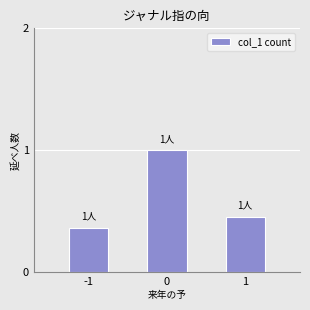

Is it true that the value at 1 is 0.3?

False